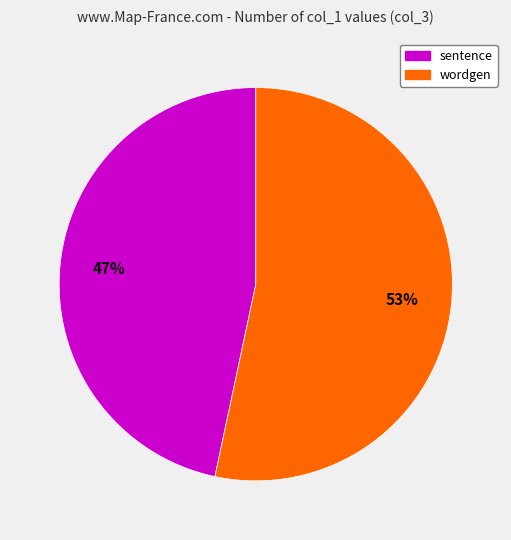

How many slices are in this pie chart?

2